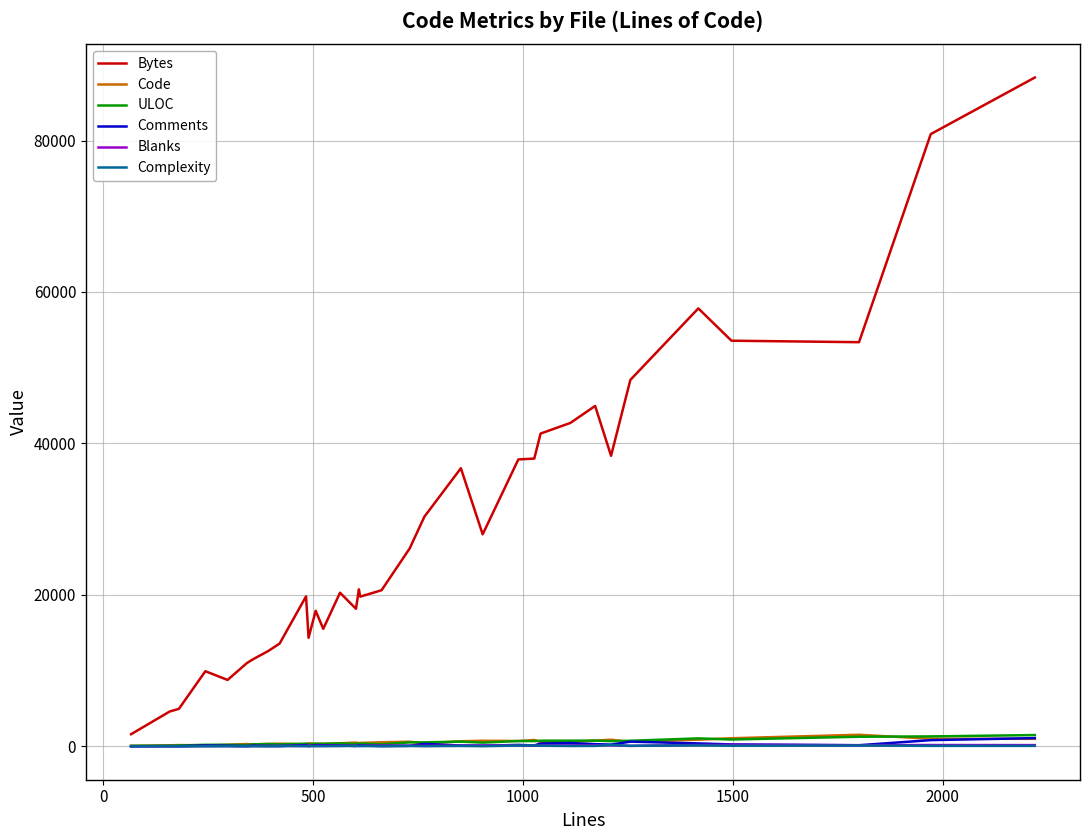

Which series has the largest total across all categories?

Bytes